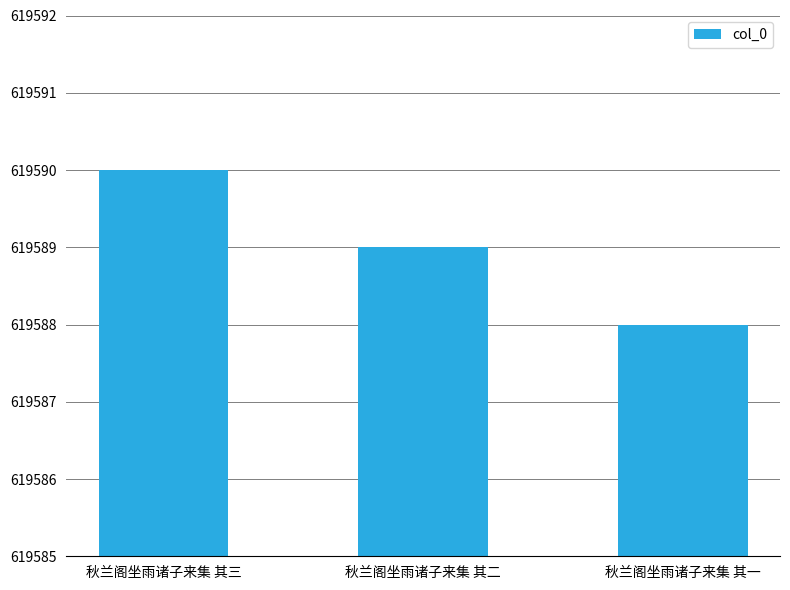

What is the smallest value displayed?

619588